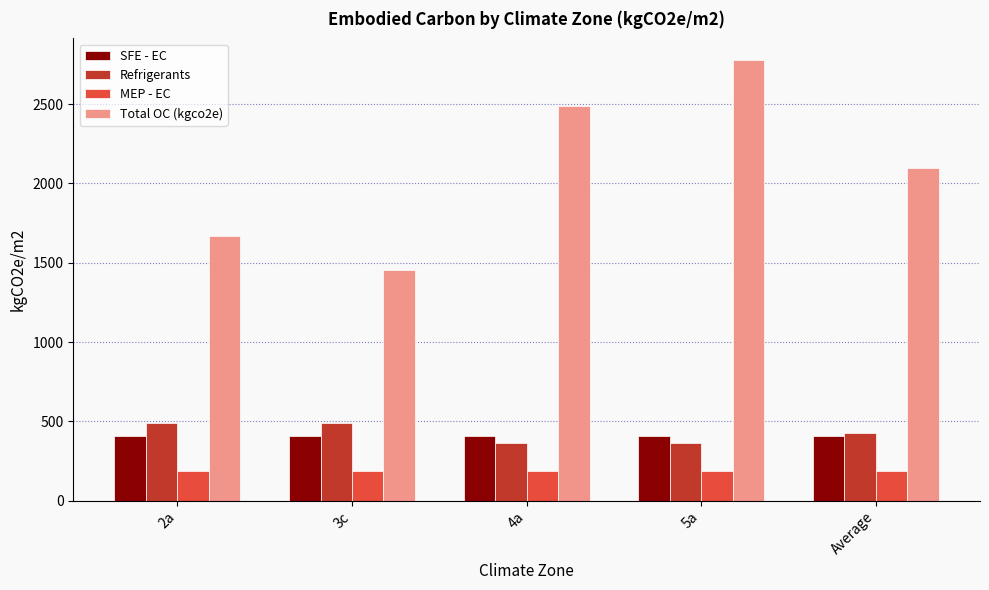

What is the smallest value displayed?

188.2